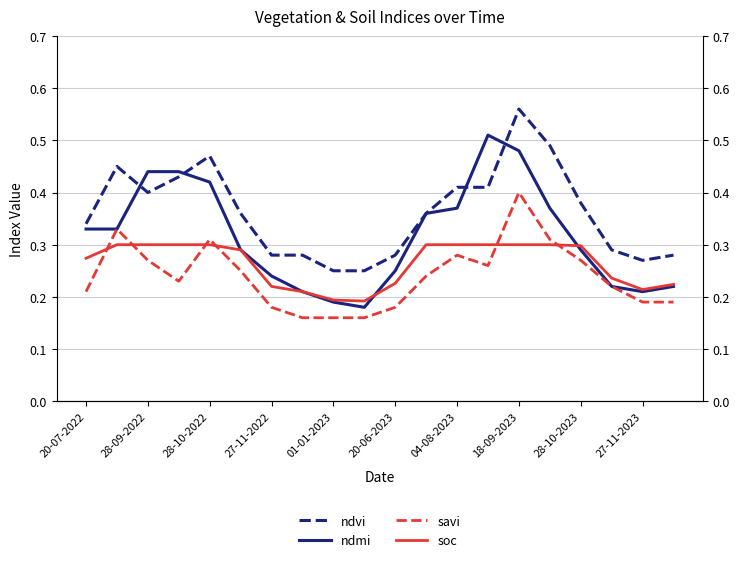

Which series changed the most between 27-11-2023 and 13?

ndmi